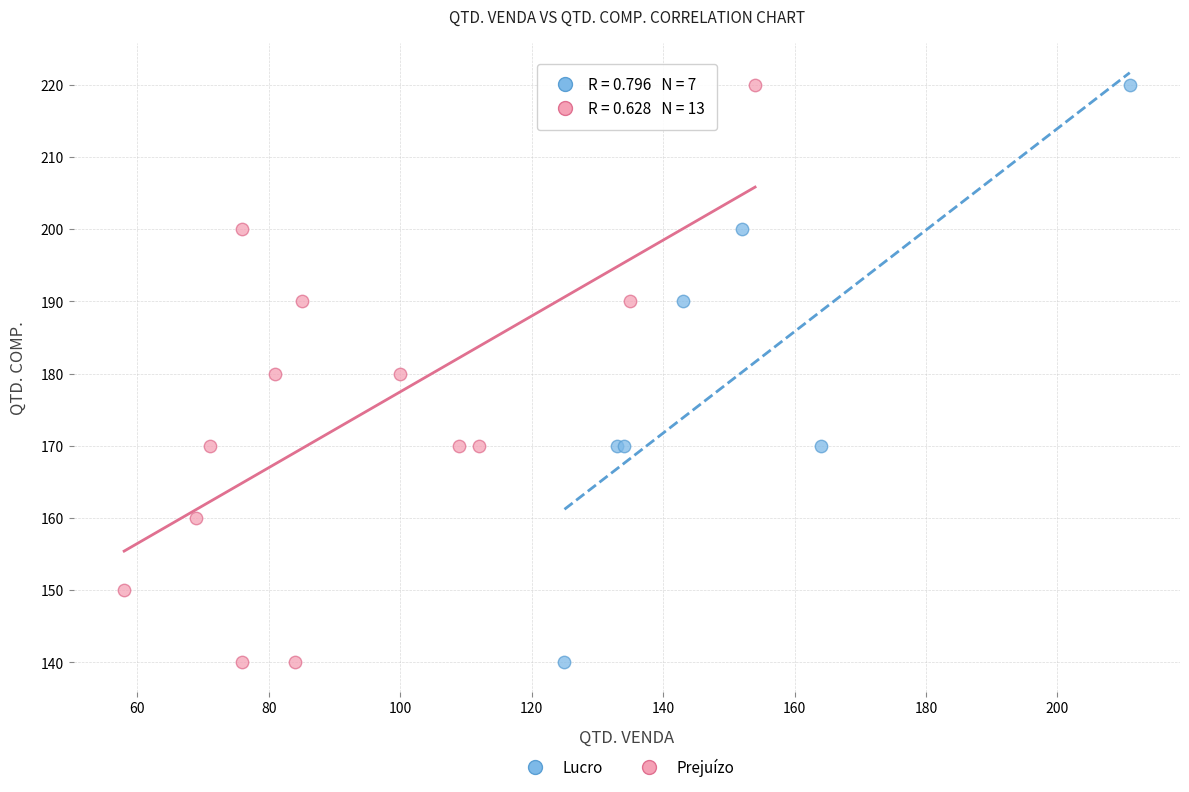

What are all the series names shown in the legend?

Lucro, Prejuízo